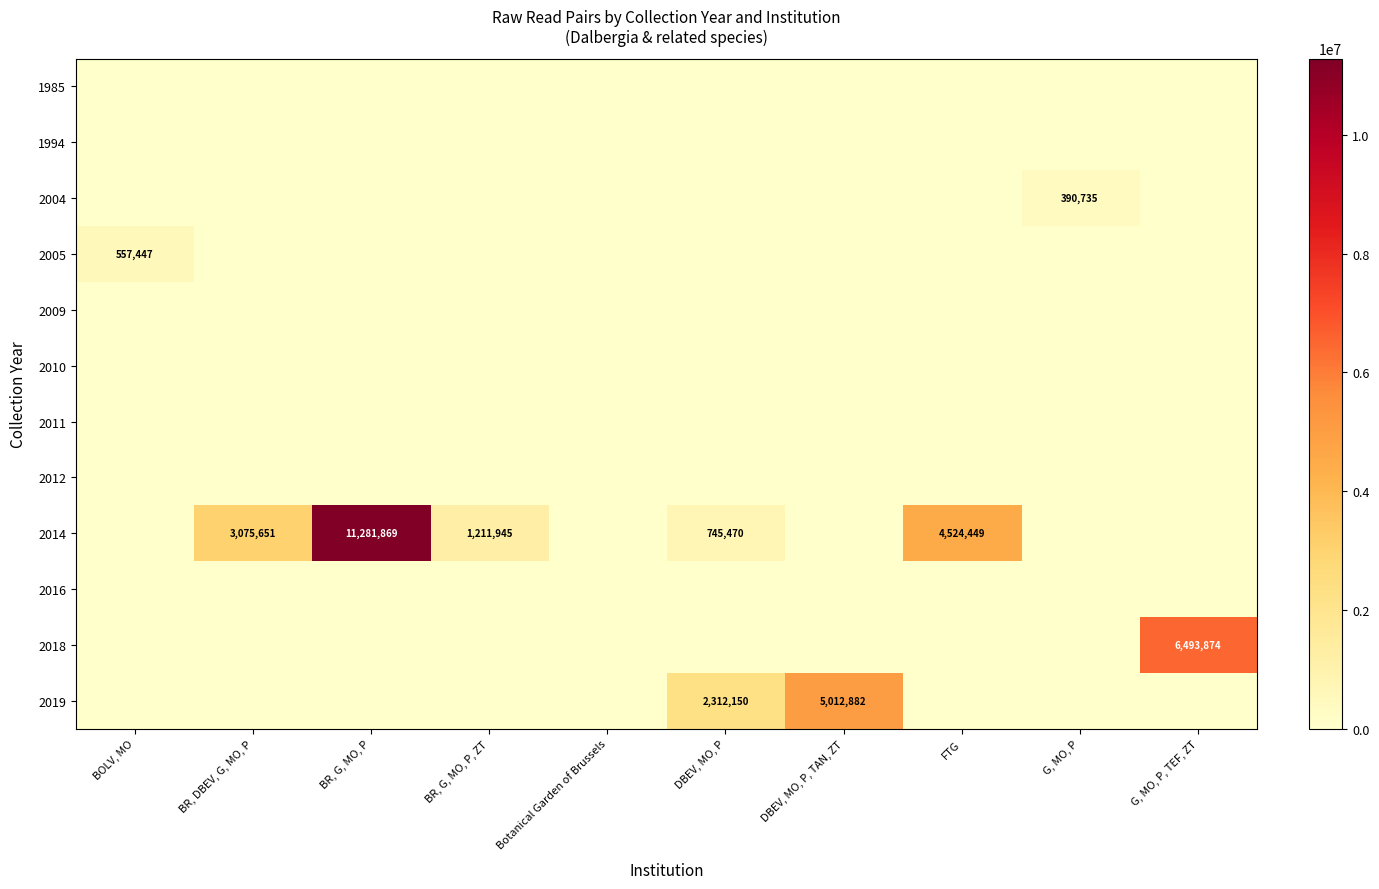

At how many categories does at least one series exceed 1671443?

6